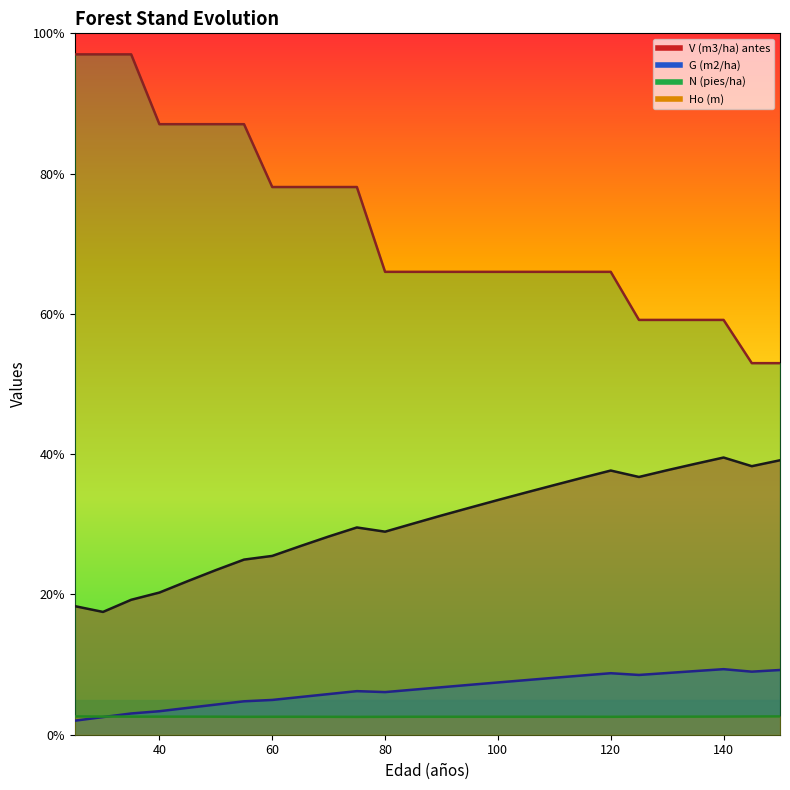

What is the average value of the Ho (m) series?

2.6